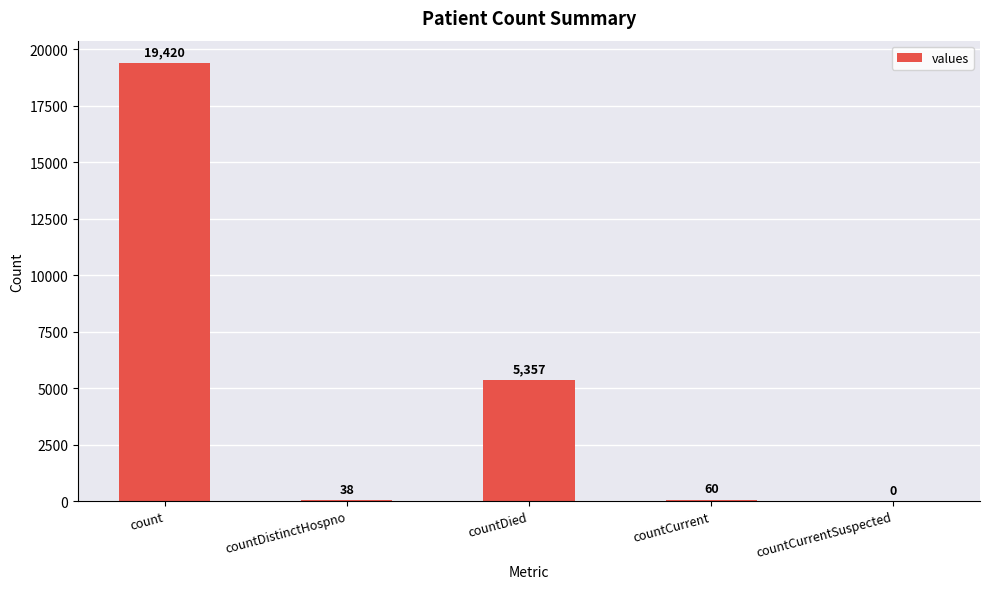

What is the maximum value shown in the chart?

19420